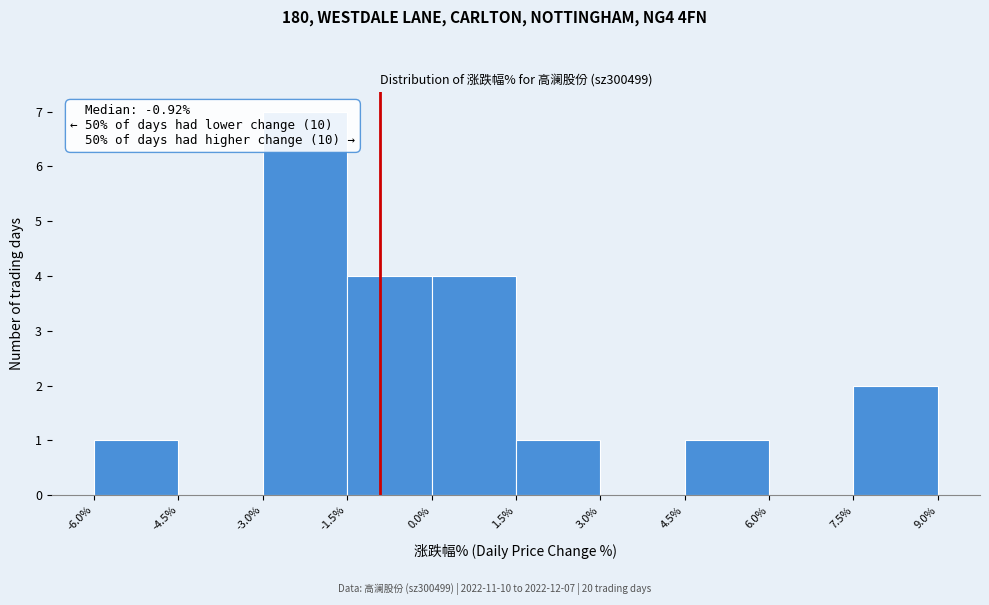

Over which range of the x-axis is the bar tallest?

-3.0% to -1.5%